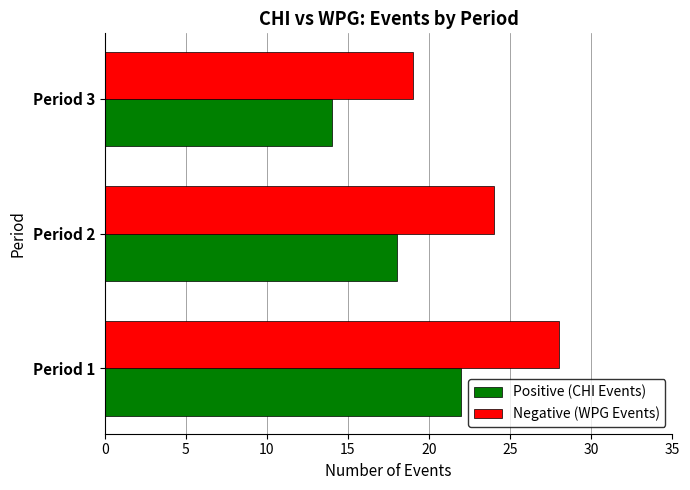

What is the difference between the maximum and second lowest values in the Positive (CHI Events) series?

4